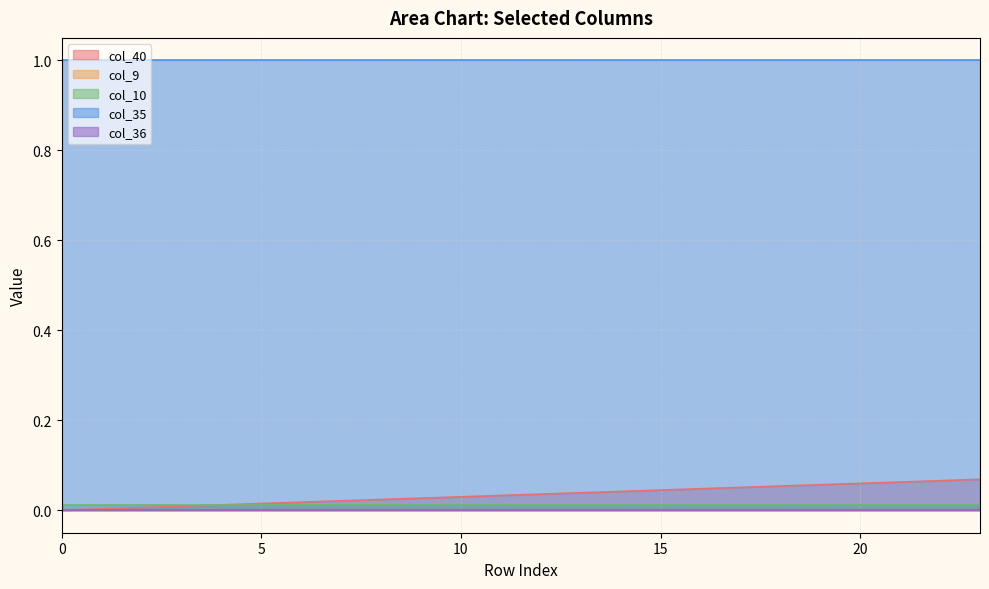

What is the maximum value for col_35?

1.0